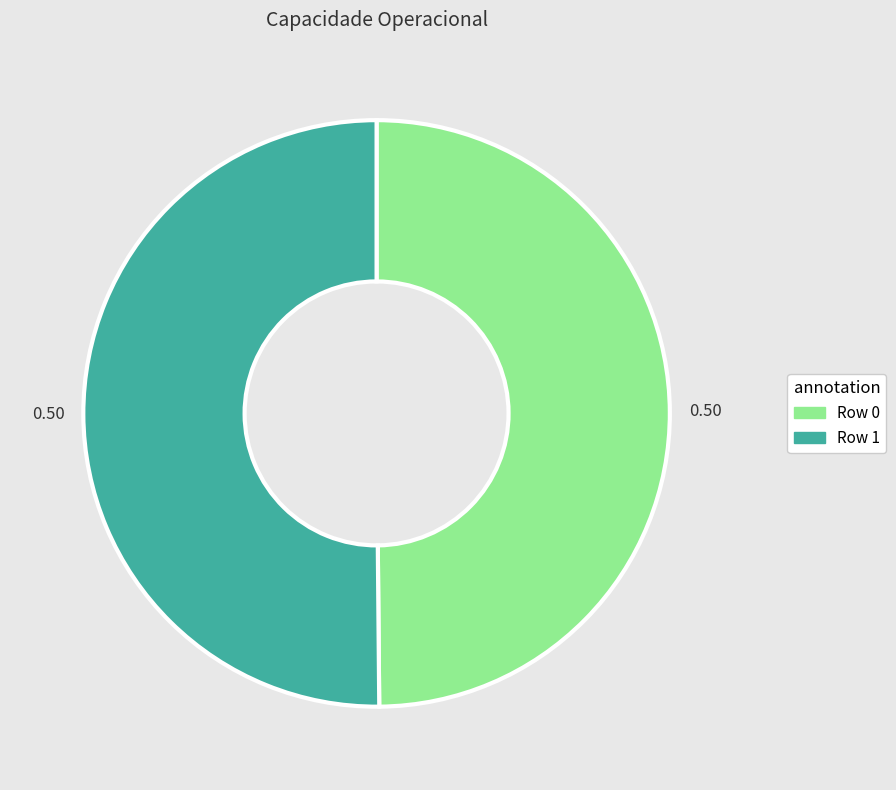

What is the ratio of the value at Row 1 to the value at Row 0?

1.0